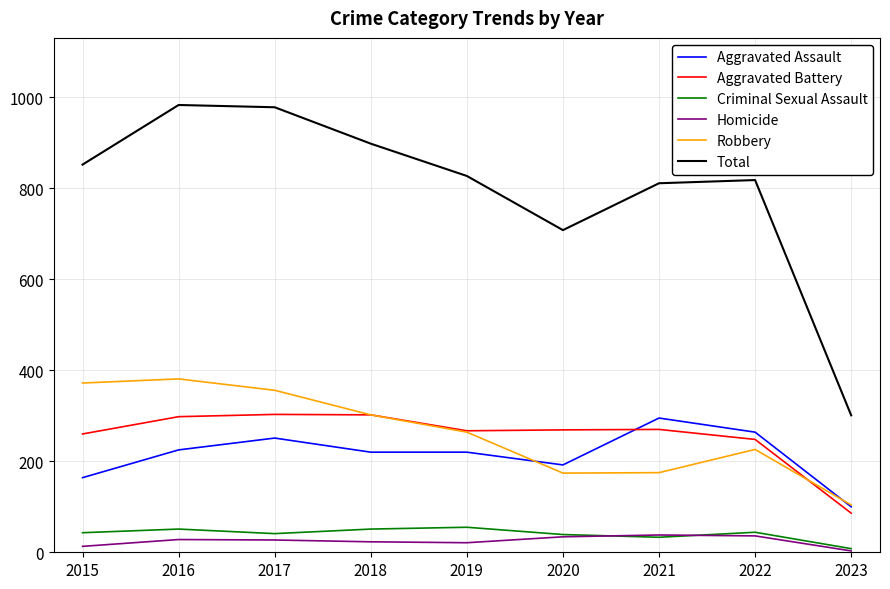

What is the average value of the Homicide series?

25